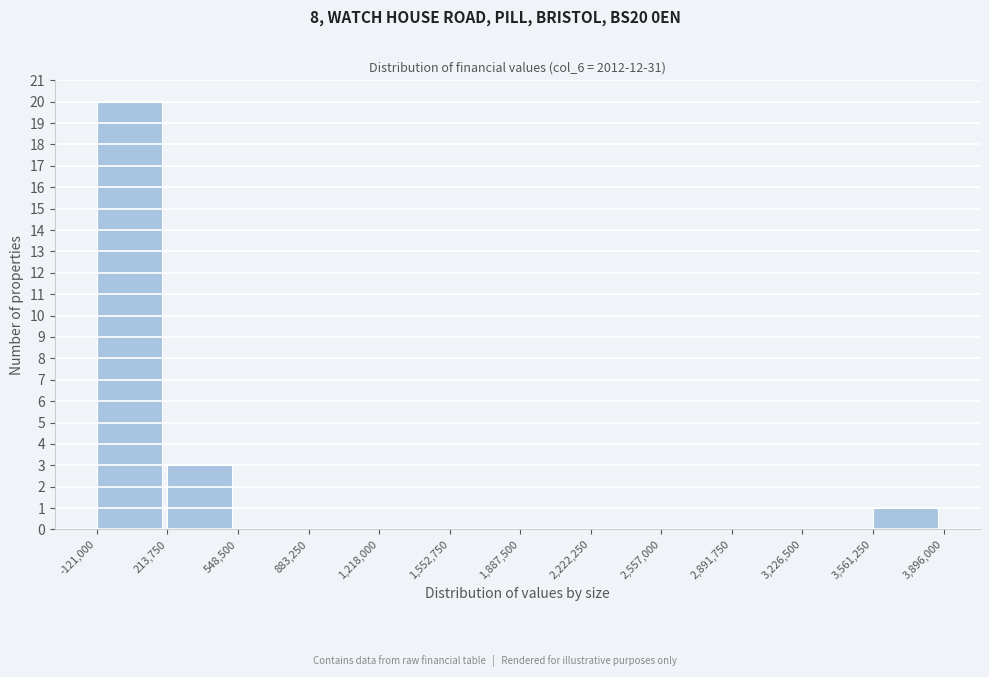

Reading left to right, list every bar in this chart as the range it spans on the x-axis followed by its height. The values are not printed on the chart, so give them approximately, as read against the axis.

-121,000 to 213,750: 20
213,750 to 548,500: 3
548,500 to 883,250: 0
883,250 to 1,218,000: 0
1,218,000 to 1,552,750: 0
1,552,750 to 1,887,500: 0
1,887,500 to 2,222,250: 0
2,222,250 to 2,557,000: 0
2,557,000 to 2,891,750: 0
2,891,750 to 3,226,500: 0
3,226,500 to 3,561,250: 0
3,561,250 to 3,896,000: 1